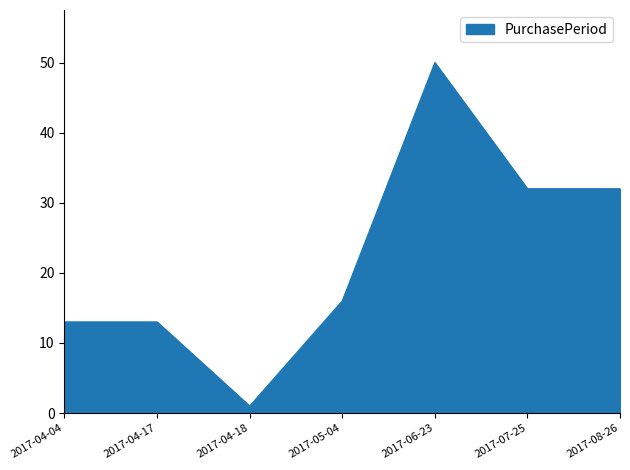

What value does the data have at 2017-07-25?

32